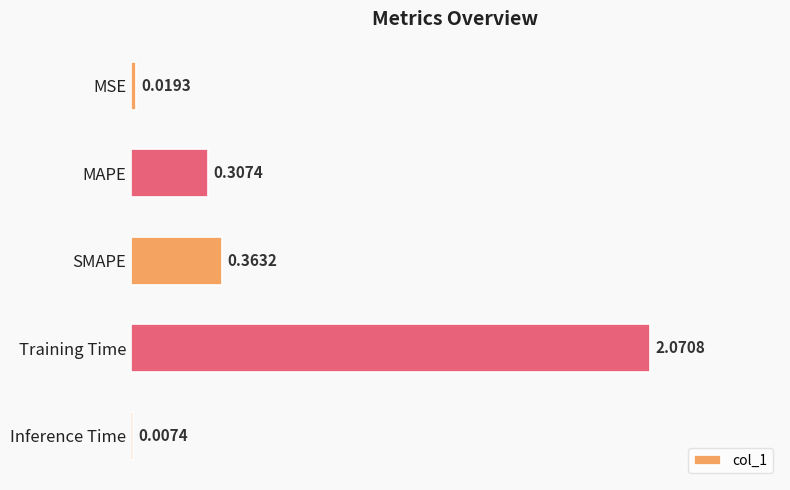

At which category does the chart reach its peak across all series?

Training Time